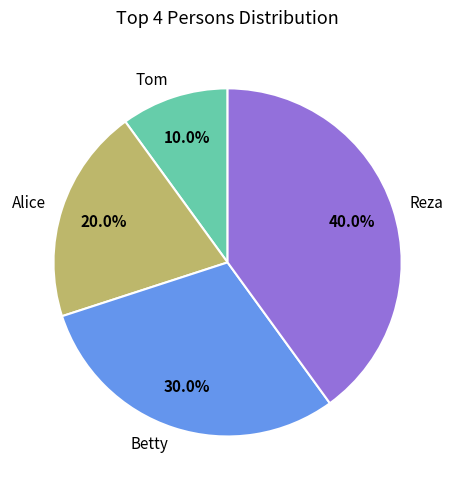

What is the smallest slice in the pie chart?

Tom